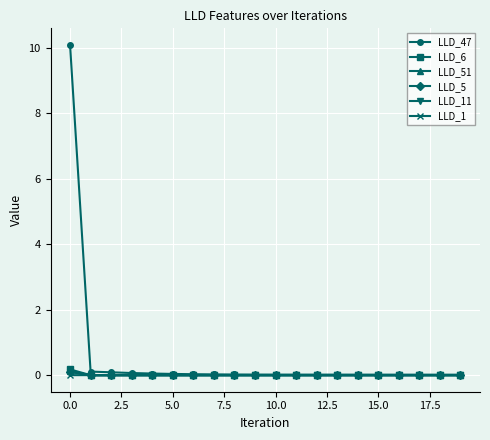

Does the chart display data point markers on the line(s)?

Yes